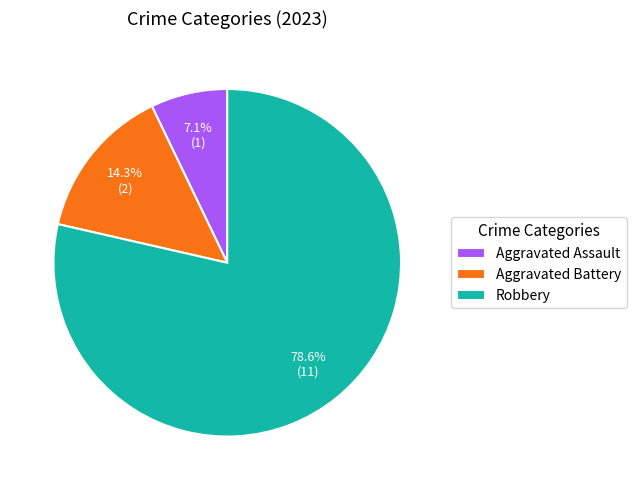

True or false: Aggravated Battery accounts for 3% of the total.

False